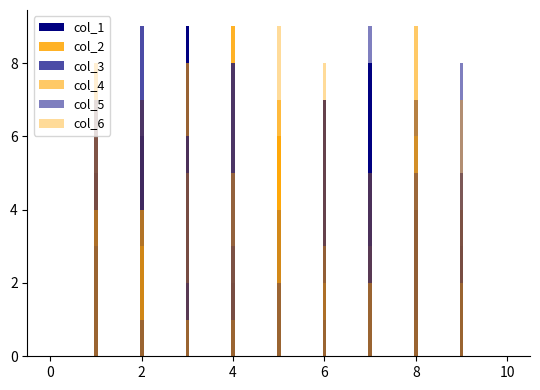

The col_2 series shows 1 at 8. True or false?

True